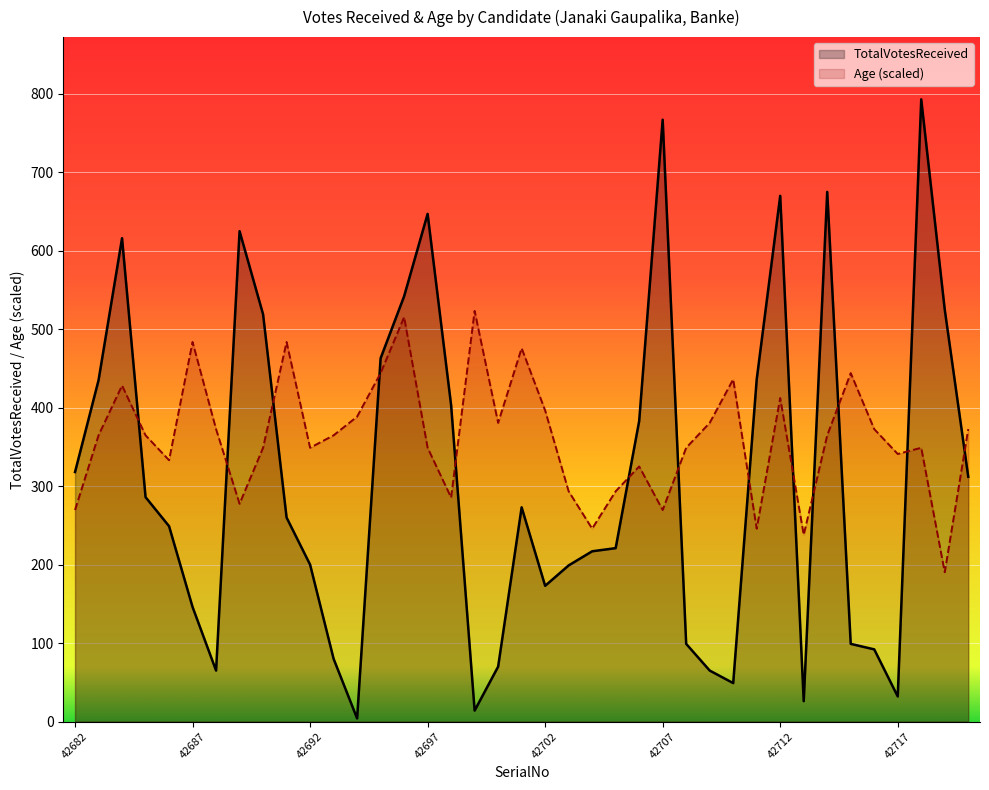

True or false: TotalVotesReceived has a value of 32.0 at 42717.

True